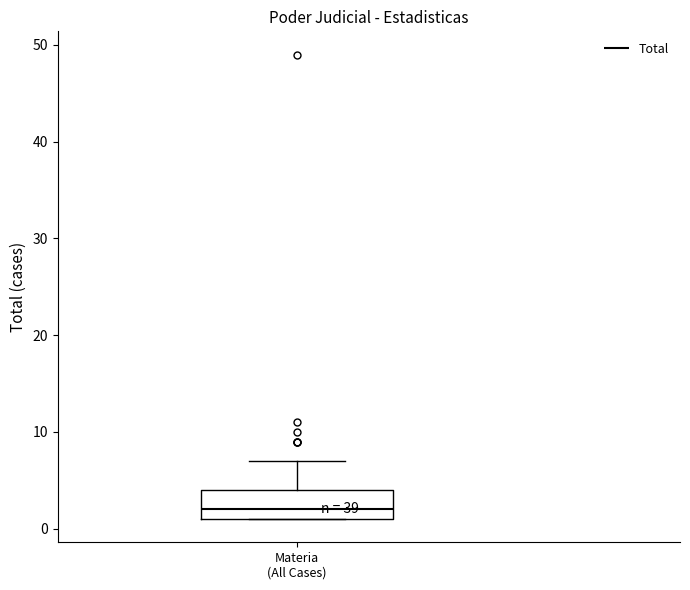

Where does the median line of the box for Materia (All Cases) sit on the y-axis? The values are not printed on the chart, so give them approximately, as read against the axis.

2